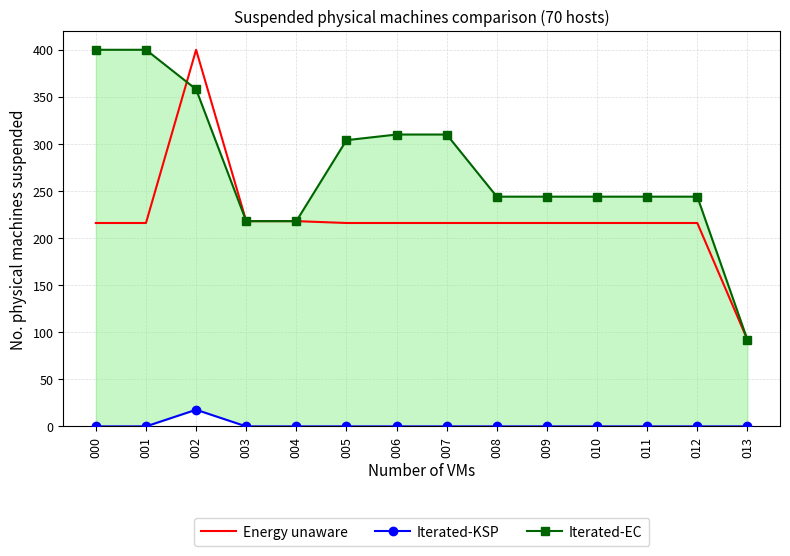

List the series in order of their overall mean, lowest first.

Iterated-KSP, Energy unaware, Iterated-EC